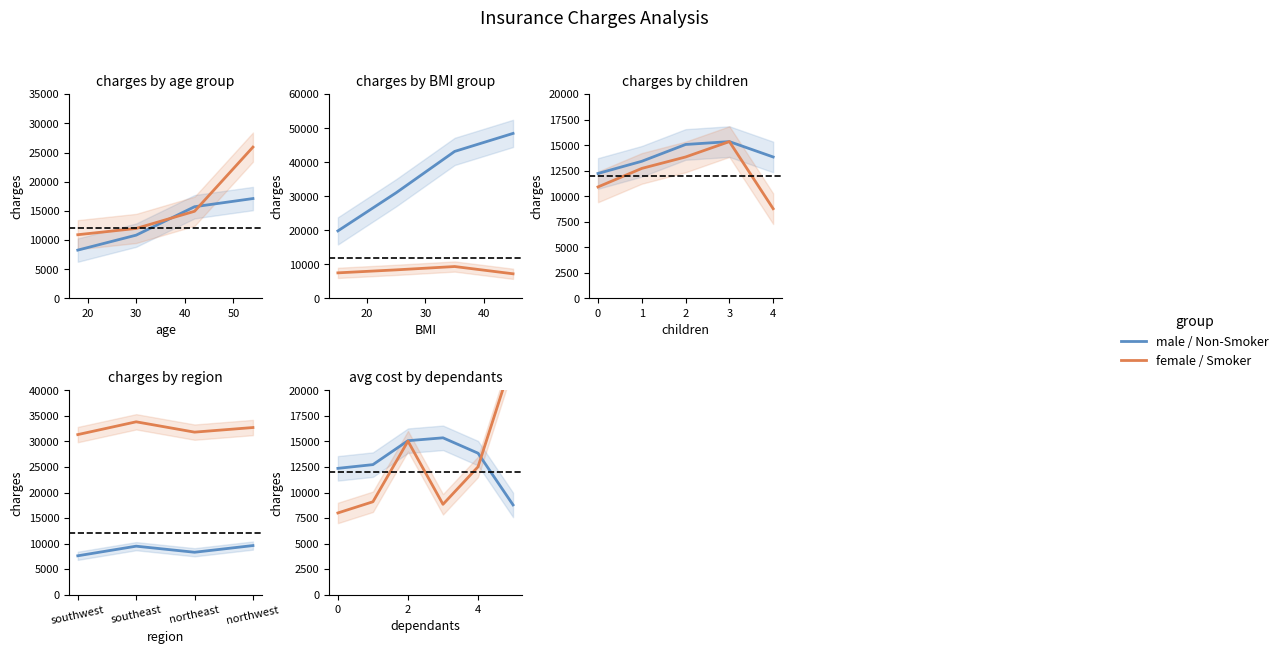

What is the difference between the maximum and minimum values in the bmi series?

19.5